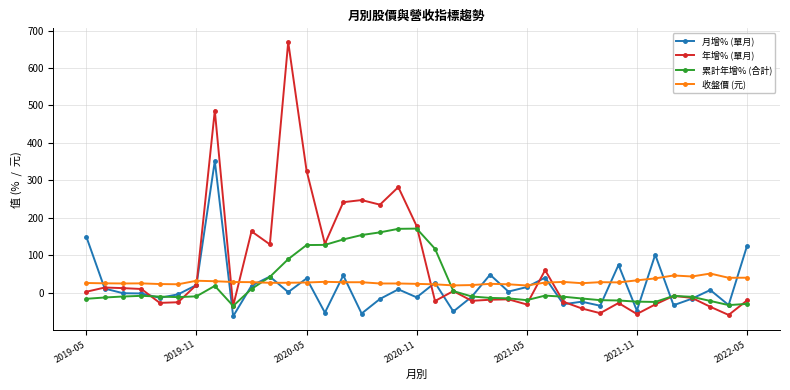

True or false: 累計年增% (合計) has more than 2 interior local peaks.

True